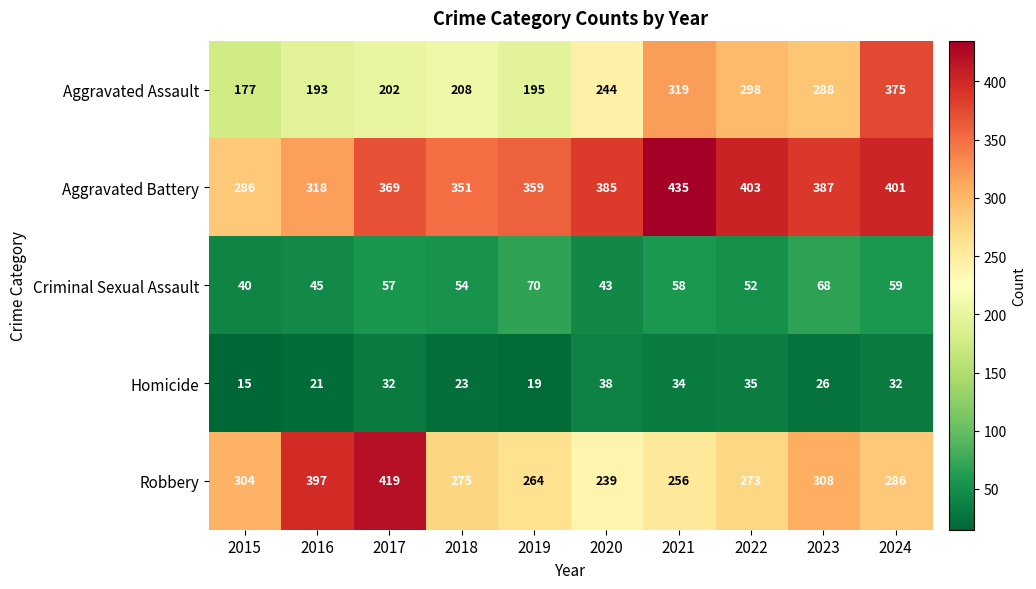

Which series has the widest spread of values?

Aggravated Assault